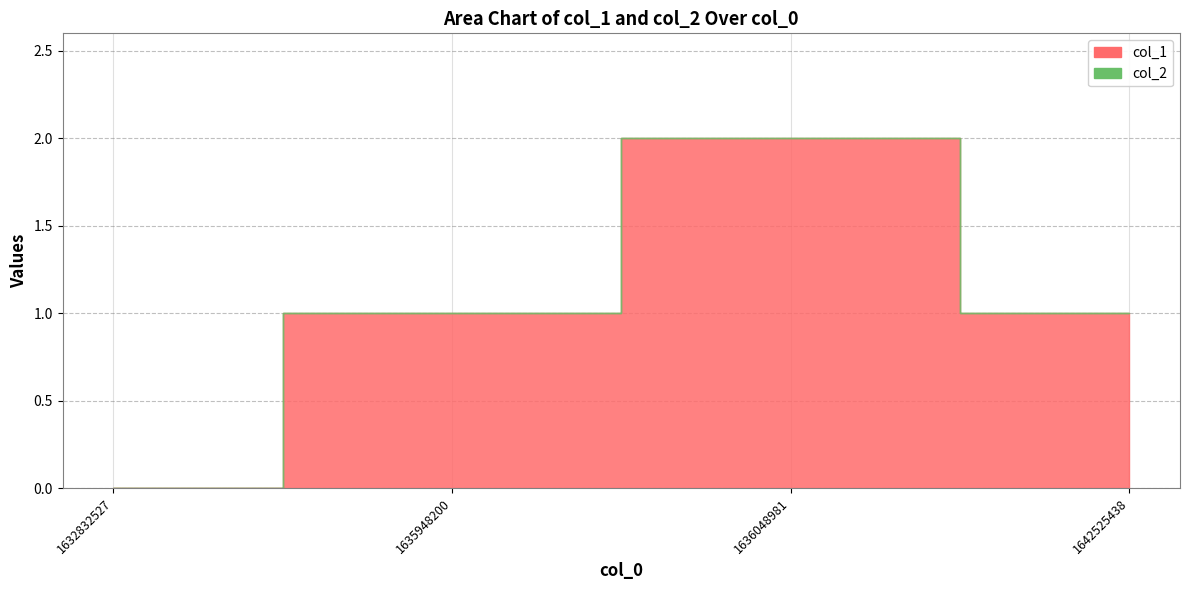

Rank the series by their maximum value, from lowest to highest.

col_2, col_1